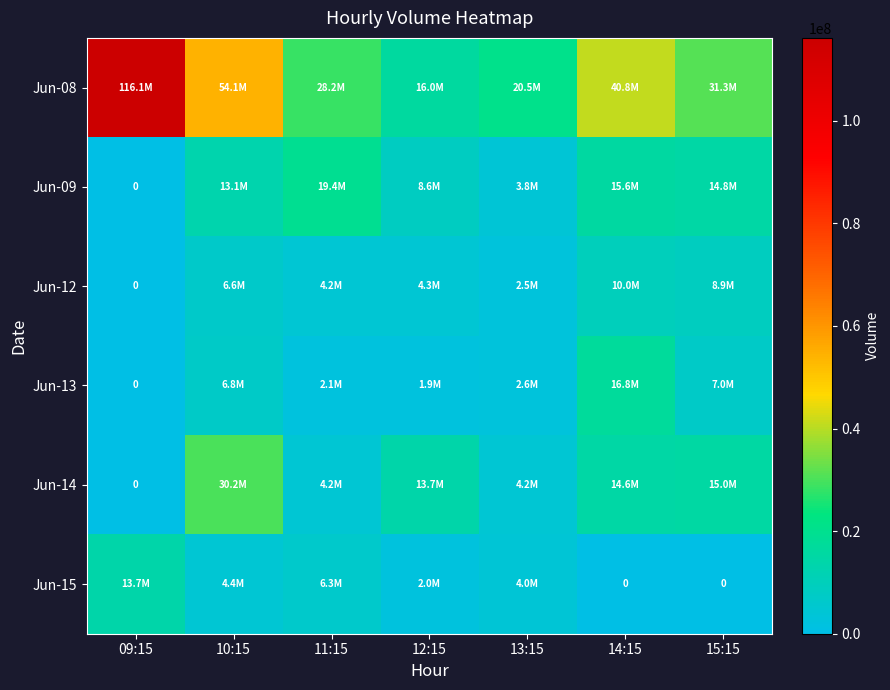

At which category does the chart reach its peak across all series?

09:15